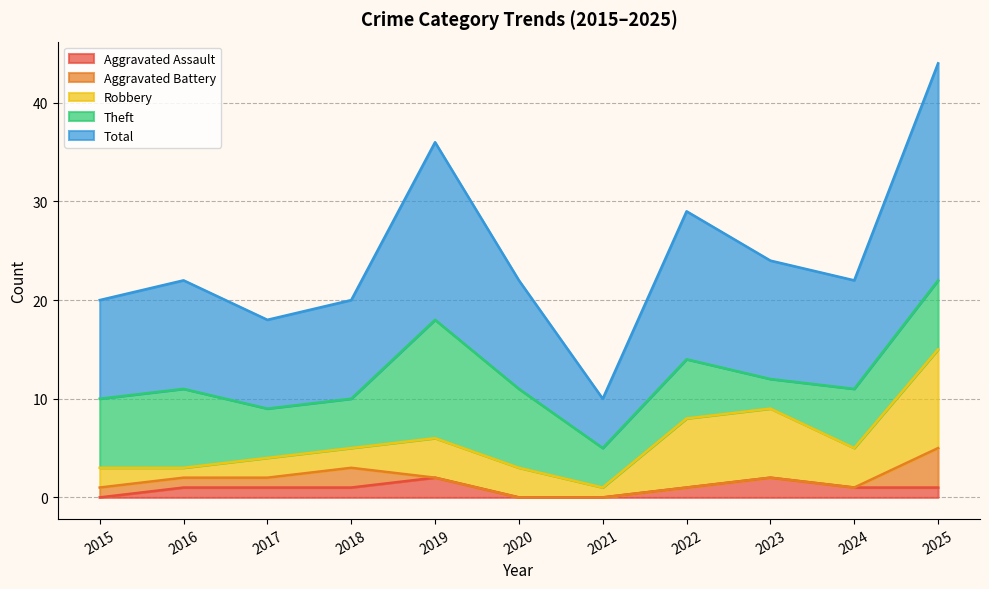

Which series has the widest spread of values?

Total